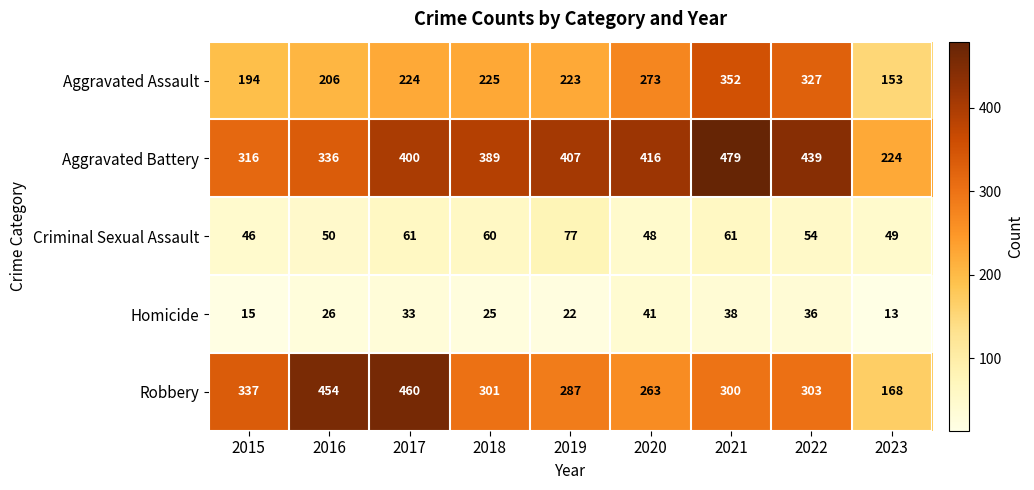

Which label corresponds to the smallest value in the chart?

2023